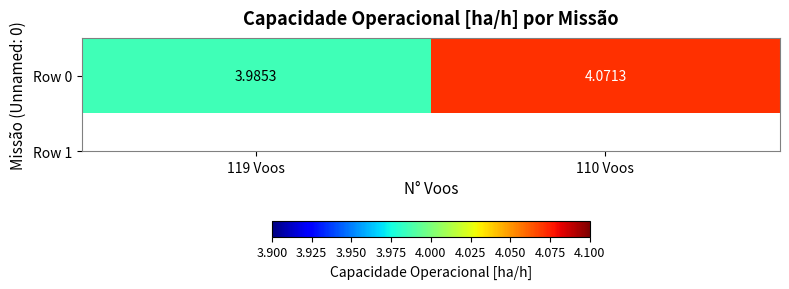

What is the minimum value shown in the chart?

4.0